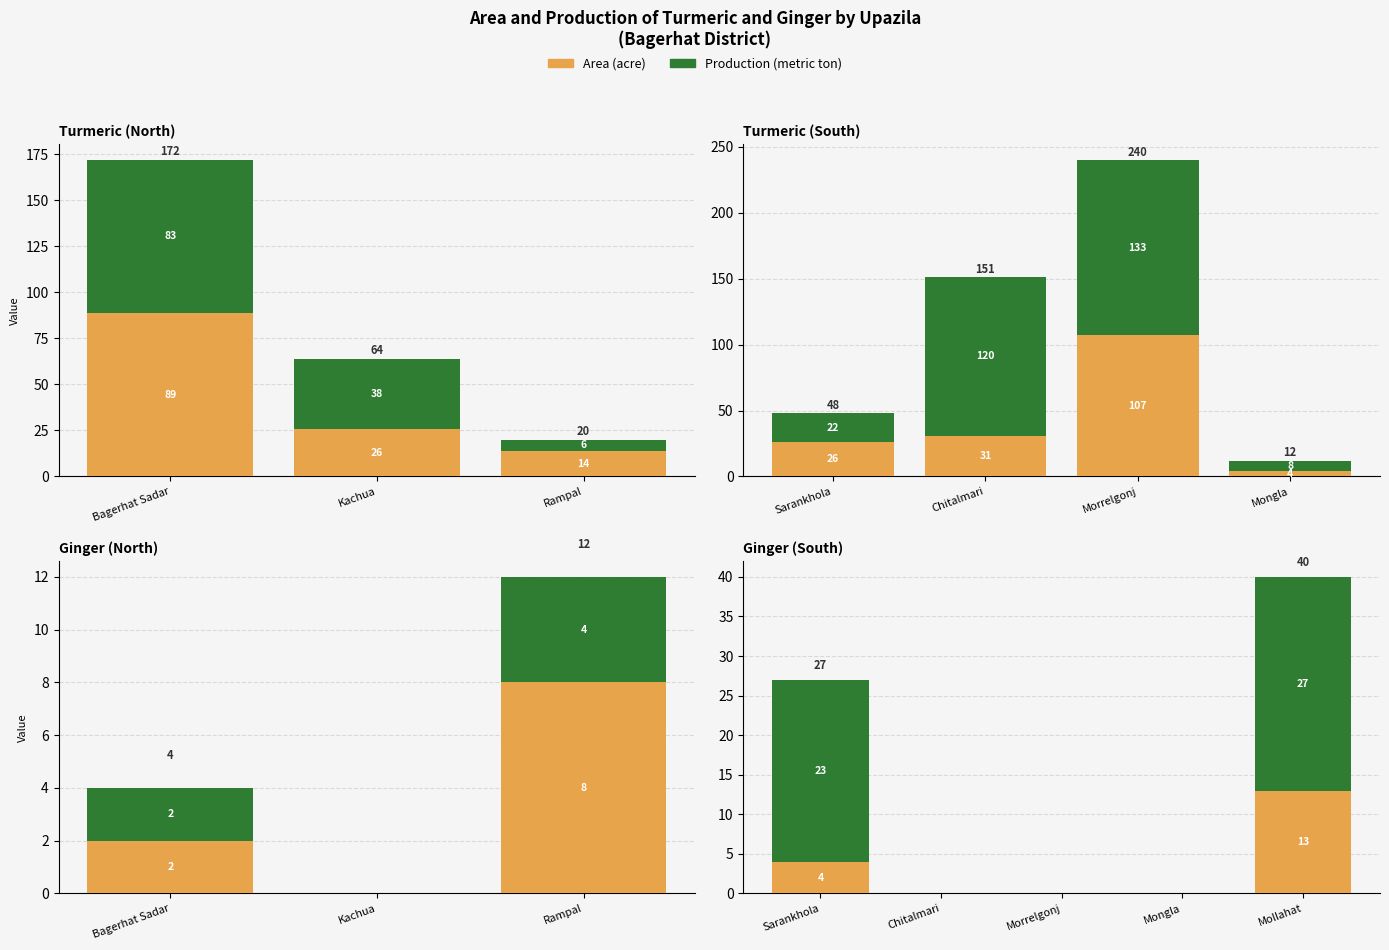

At which label does Area (acre) reach its minimum?

Chitalmari